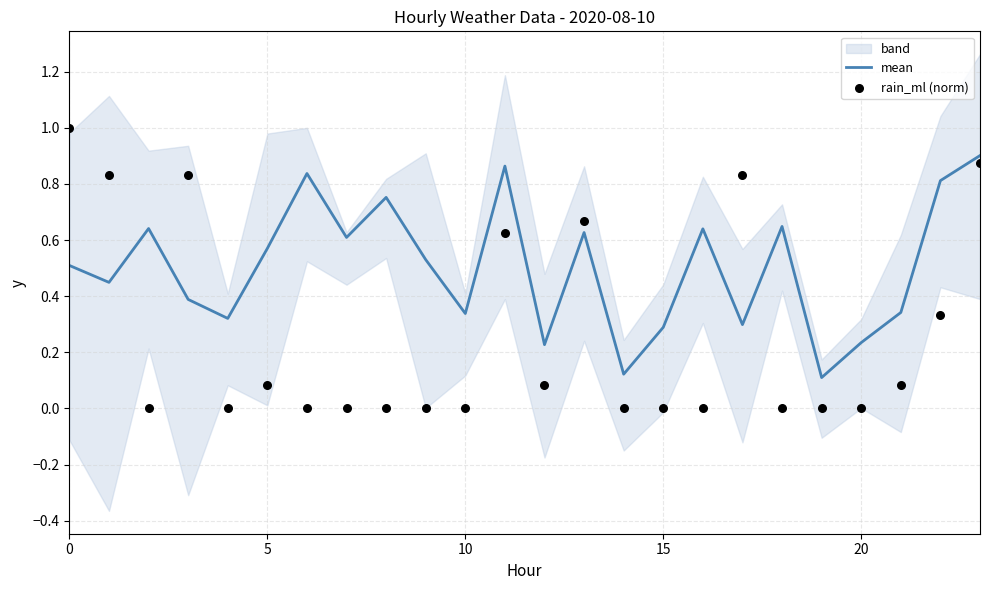

Which series has the largest total across all categories?

mean